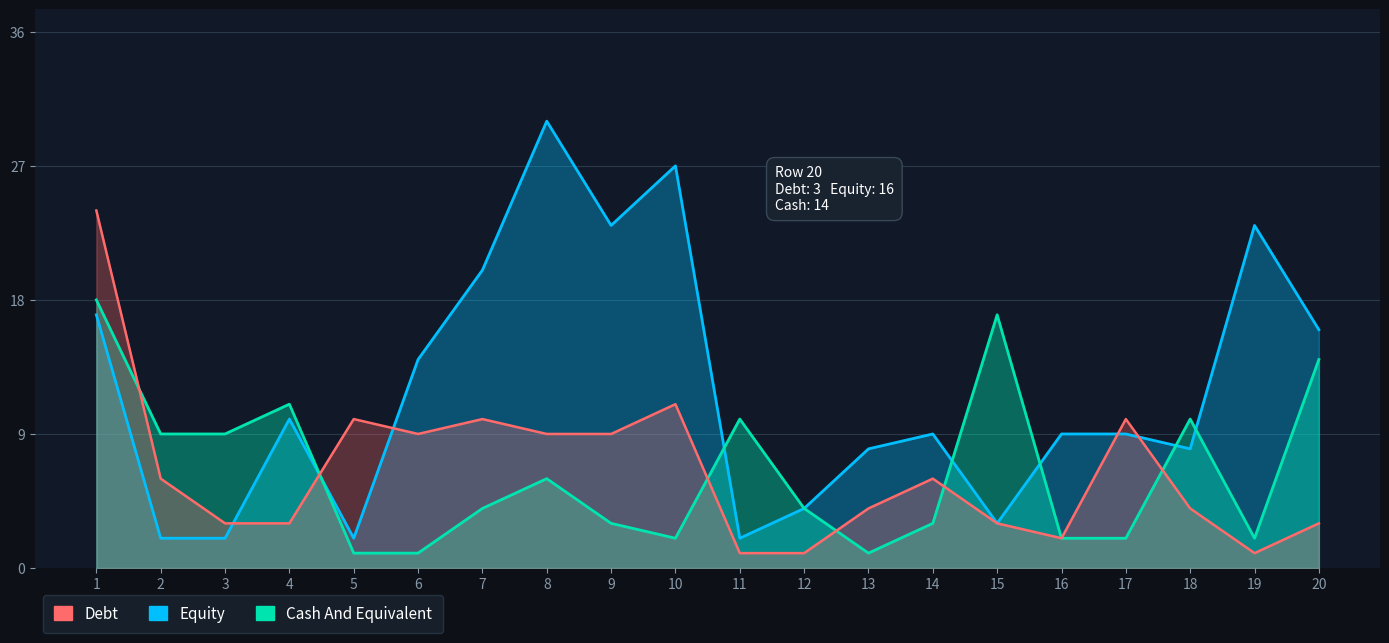

What are all the series names shown in the legend?

Equity, Cash And Equivalent, Debt